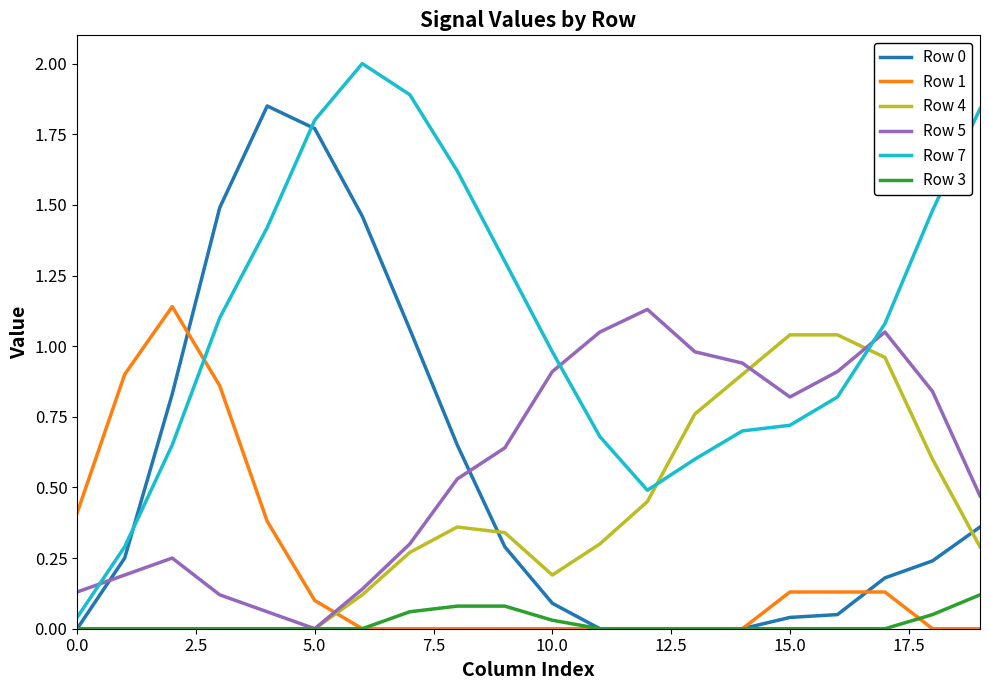

Which series ends up on top after the final intersection of Row 5 and Row 7?

Row 7